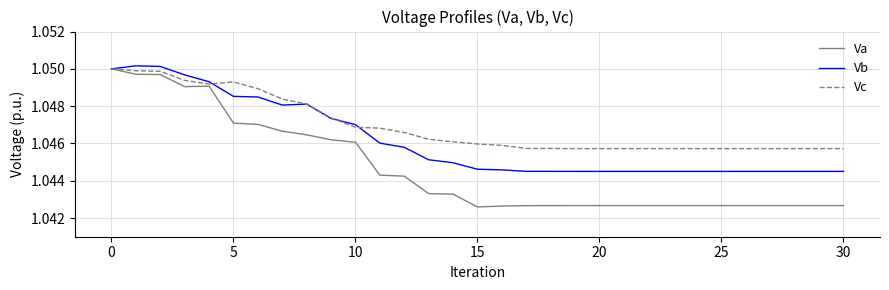

Which series has the largest range (max minus min)?

Va